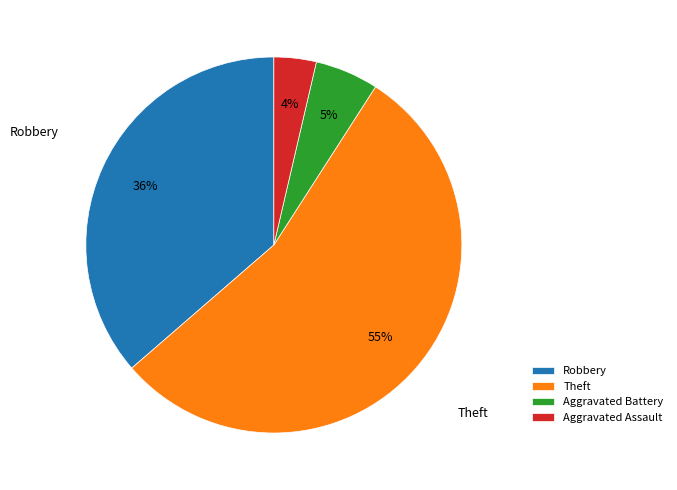

Do Aggravated Battery and Robbery together represent more than half of the pie?

No